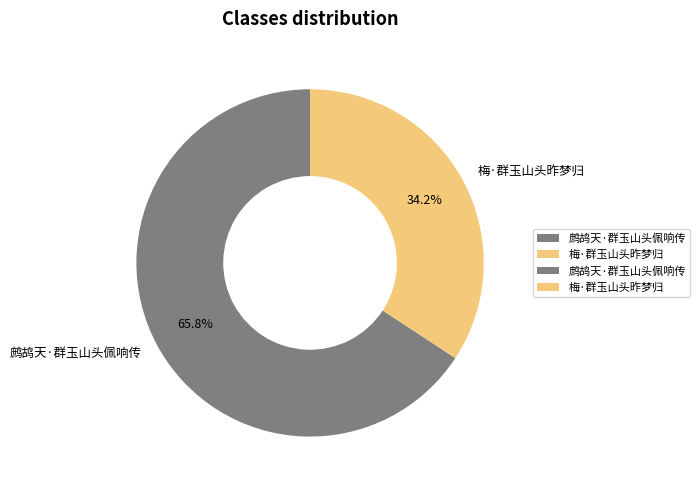

How many slices are in this pie chart?

2